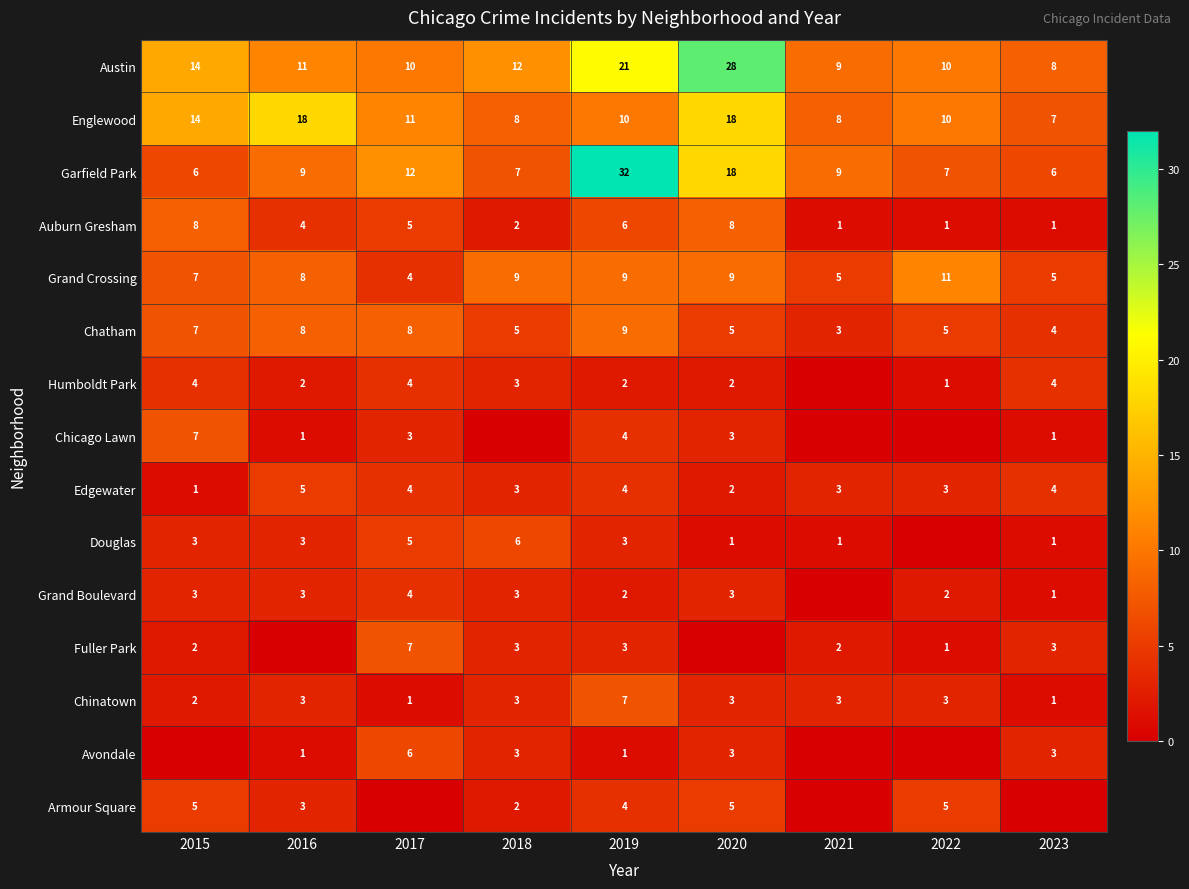

What is the maximum value shown in the chart?

32